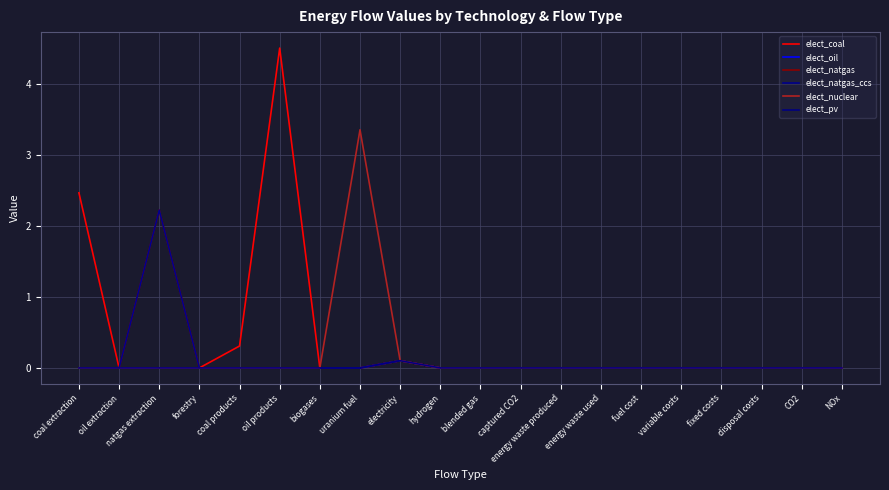

Is this an area chart (filled region under the line)?

No